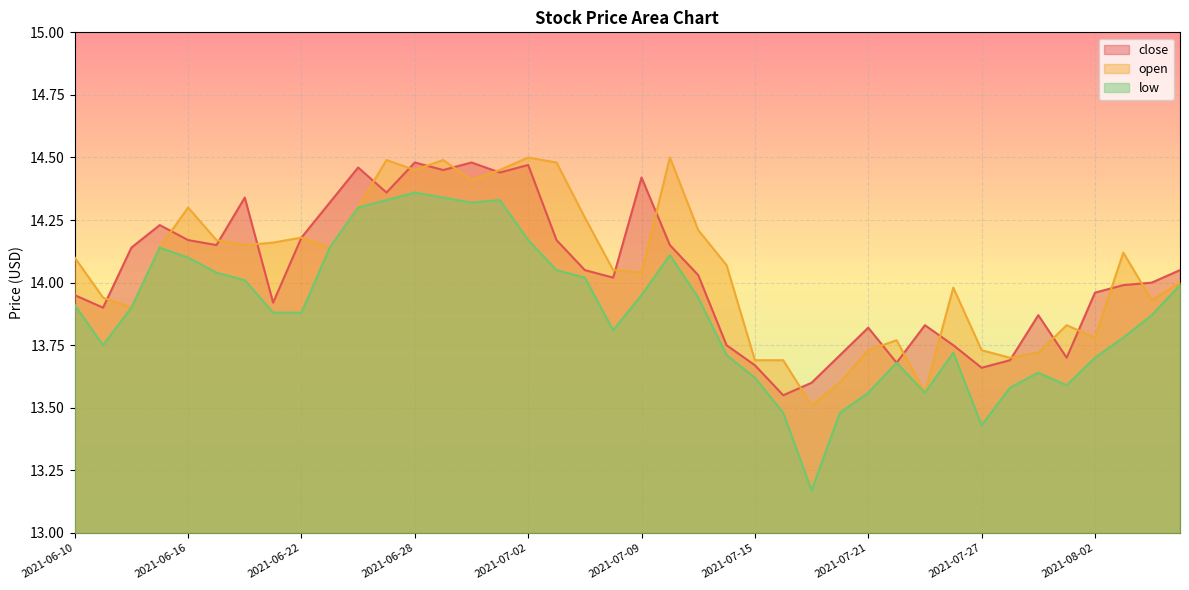

Reading right to left, what are all the values shown in this chart?

close: 2021-08-05=14.1	2021-08-04=14.0	2021-08-03=14.0	2021-08-02=14.0	2021-07-30=13.7	2021-07-29=13.9	2021-07-28=13.7	2021-07-27=13.7	2021-07-26=13.8	2021-07-23=13.8	2021-07-22=13.7	2021-07-21=13.8	2021-07-20=13.7	2021-07-19=13.6	2021-07-16=13.6	2021-07-15=13.7	2021-07-14=13.8	2021-07-13=14.0	2021-07-12=14.2	2021-07-09=14.4	2021-07-08=14.0	2021-07-07=14.1	2021-07-06=14.2	2021-07-02=14.5	2021-07-01=14.4	2021-06-30=14.5	2021-06-29=14.4	2021-06-28=14.5	2021-06-25=14.4	2021-06-24=14.5	2021-06-23=14.3	2021-06-22=14.2	2021-06-21=13.9	2021-06-18=14.3	2021-06-17=14.2	2021-06-16=14.2	2021-06-15=14.2	2021-06-14=14.1	2021-06-11=13.9	2021-06-10=13.9
open: 2021-08-05=14.0	2021-08-04=13.9	2021-08-03=14.1	2021-08-02=13.8	2021-07-30=13.8	2021-07-29=13.7	2021-07-28=13.7	2021-07-27=13.7	2021-07-26=14.0	2021-07-23=13.6	2021-07-22=13.8	2021-07-21=13.7	2021-07-20=13.6	2021-07-19=13.5	2021-07-16=13.7	2021-07-15=13.7	2021-07-14=14.1	2021-07-13=14.2	2021-07-12=14.5	2021-07-09=14.0	2021-07-08=14.1	2021-07-07=14.3	2021-07-06=14.5	2021-07-02=14.5	2021-07-01=14.4	2021-06-30=14.4	2021-06-29=14.5	2021-06-28=14.4	2021-06-25=14.5	2021-06-24=14.3	2021-06-23=14.1	2021-06-22=14.2	2021-06-21=14.2	2021-06-18=14.2	2021-06-17=14.2	2021-06-16=14.3	2021-06-15=14.1	2021-06-14=13.9	2021-06-11=13.9	2021-06-10=14.1
low: 2021-08-05=14.0	2021-08-04=13.9	2021-08-03=13.8	2021-08-02=13.7	2021-07-30=13.6	2021-07-29=13.6	2021-07-28=13.6	2021-07-27=13.4	2021-07-26=13.7	2021-07-23=13.6	2021-07-22=13.7	2021-07-21=13.6	2021-07-20=13.5	2021-07-19=13.2	2021-07-16=13.5	2021-07-15=13.6	2021-07-14=13.7	2021-07-13=13.9	2021-07-12=14.1	2021-07-09=13.9	2021-07-08=13.8	2021-07-07=14.0	2021-07-06=14.1	2021-07-02=14.2	2021-07-01=14.3	2021-06-30=14.3	2021-06-29=14.3	2021-06-28=14.4	2021-06-25=14.3	2021-06-24=14.3	2021-06-23=14.1	2021-06-22=13.9	2021-06-21=13.9	2021-06-18=14.0	2021-06-17=14.0	2021-06-16=14.1	2021-06-15=14.1	2021-06-14=13.9	2021-06-11=13.8	2021-06-10=13.9